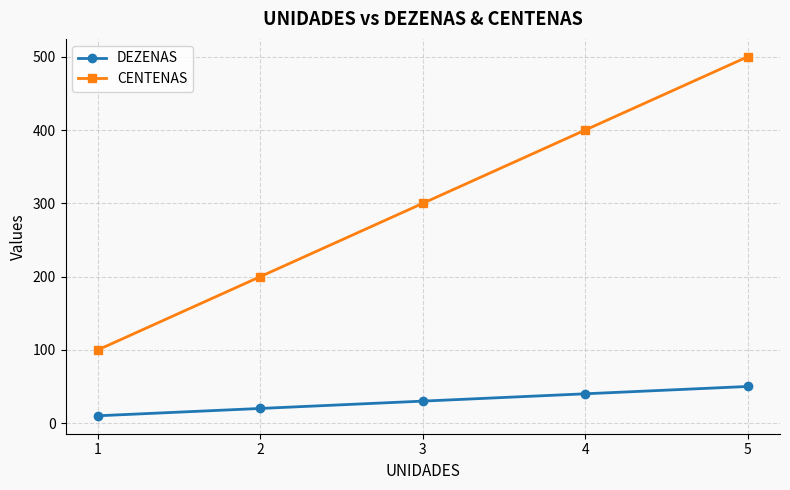

Is the value of DEZENAS at 3 greater than the value of CENTENAS at 5?

No